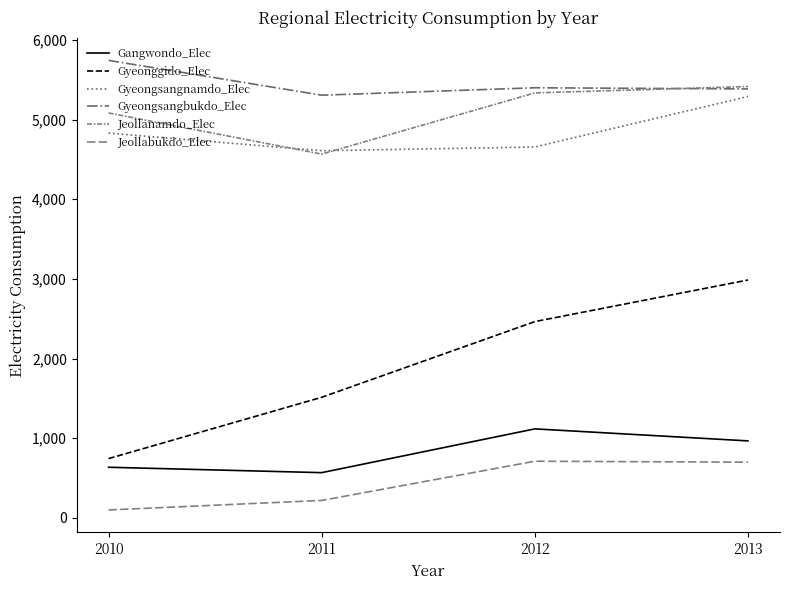

Does the chart have visible grid lines?

No